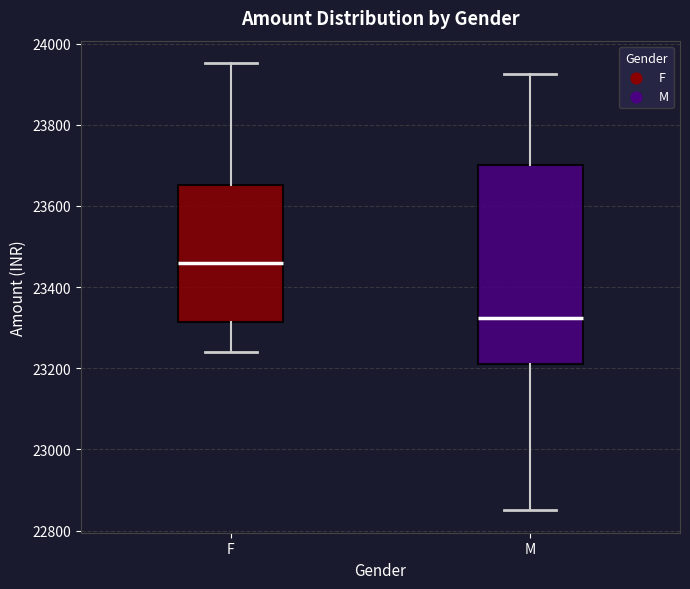

Where does the upper whisker of the box for F end on the y-axis? The values are not printed on the chart, so give them approximately, as read against the axis.

23960